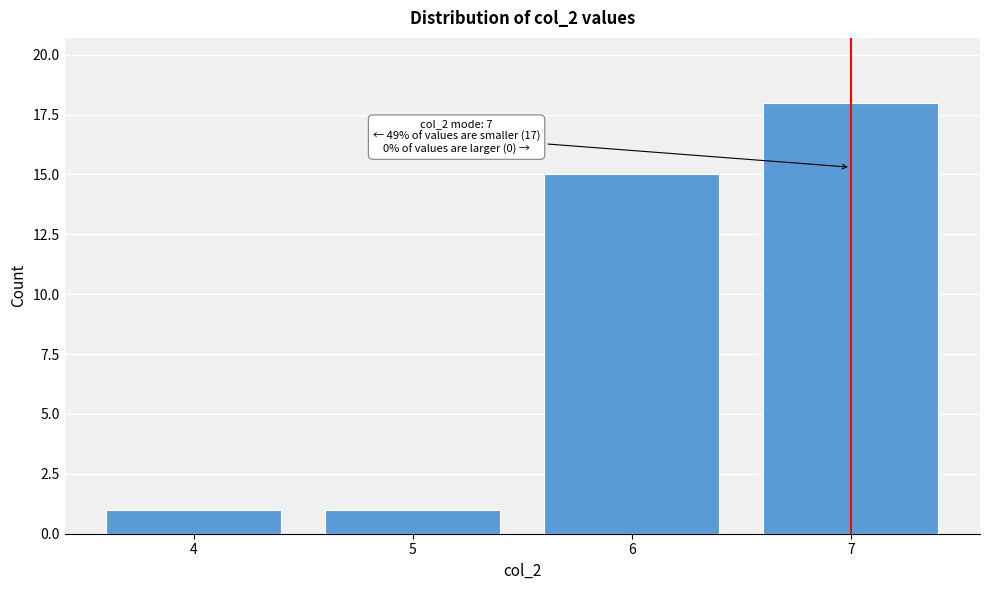

Reading left to right, transcribe all the data shown in this chart.

1	1	15	18